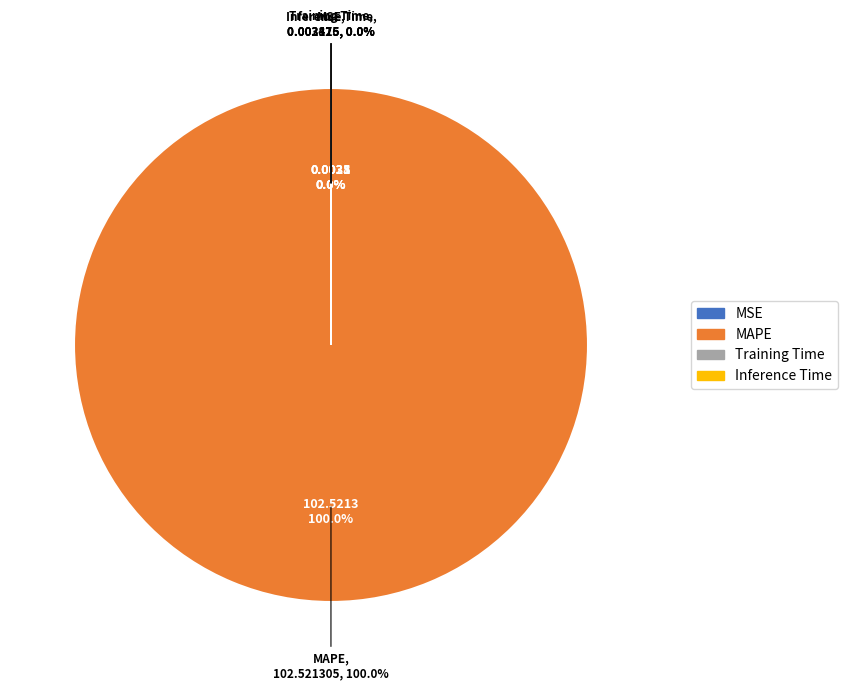

Rank the categories by value from highest to lowest.

MAPE, Training Time, Inference Time, MSE